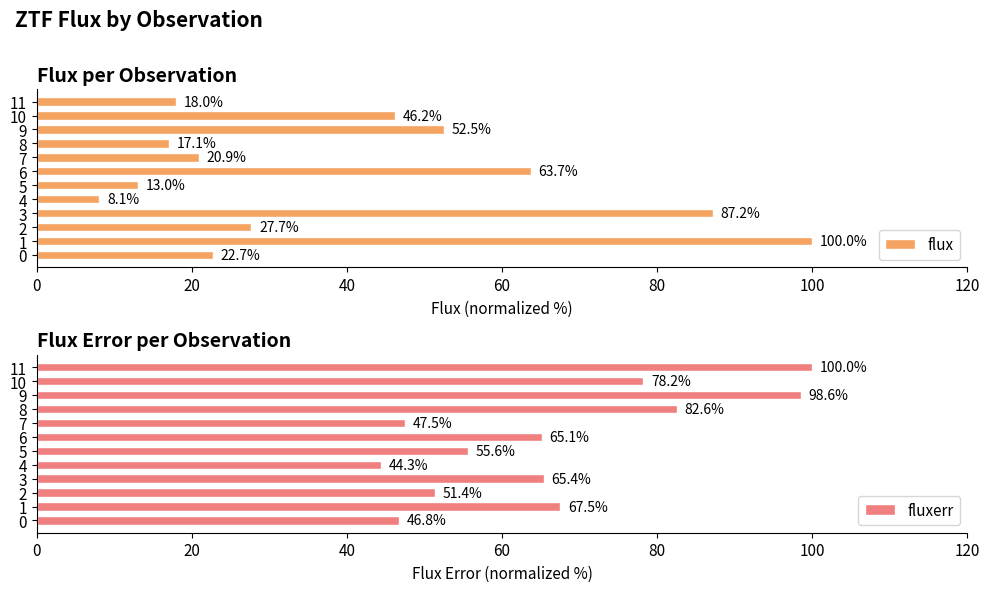

What is the highest value of the flux series?

100.0